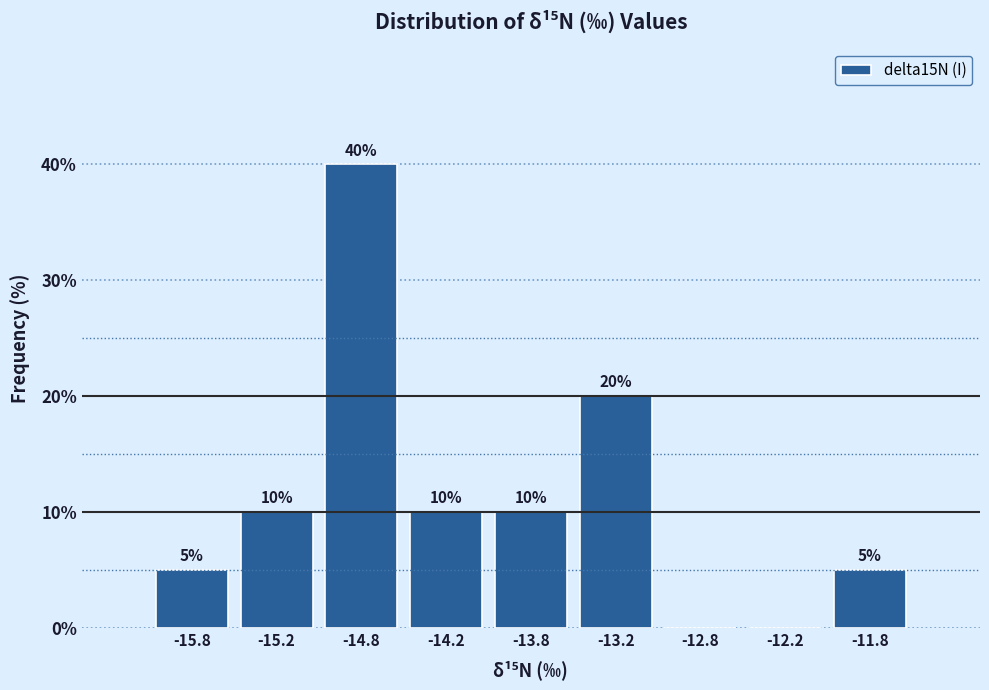

Over which range of the x-axis is the bar tallest?

-15.0 to -14.5